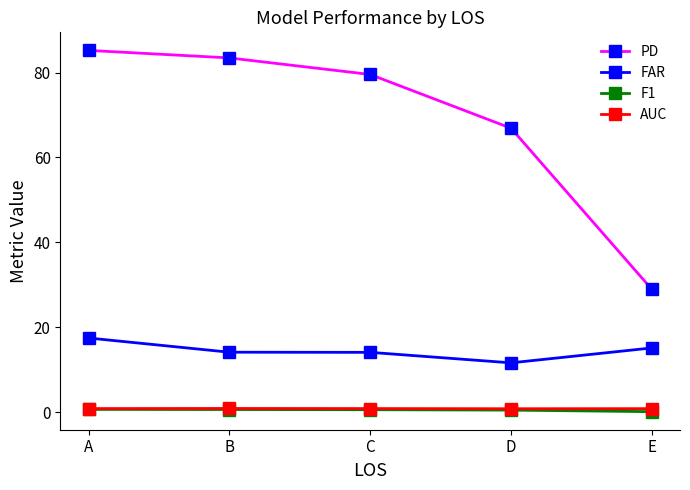

The value of F1 at A is 0.6. True or false?

True